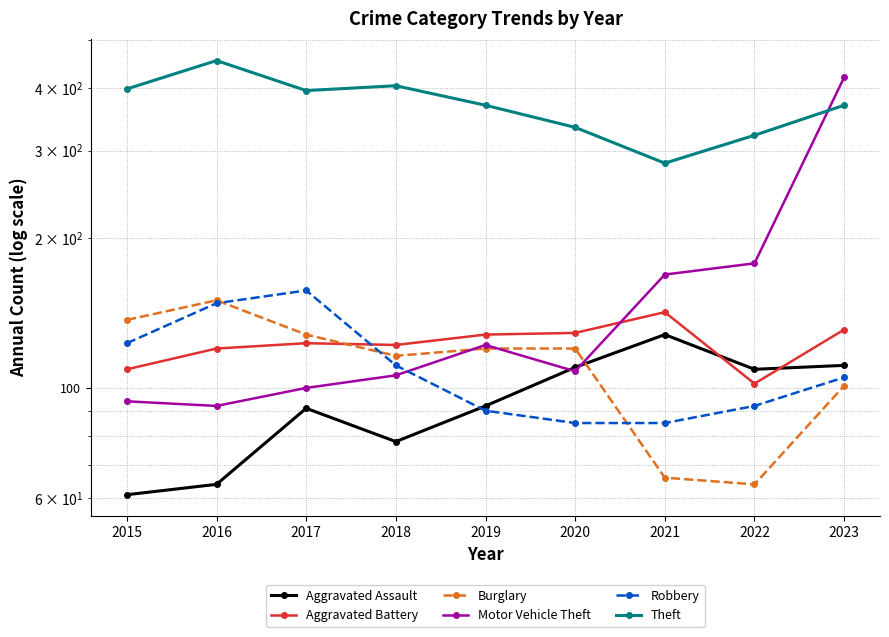

At how many categories does at least one series exceed 96?

9